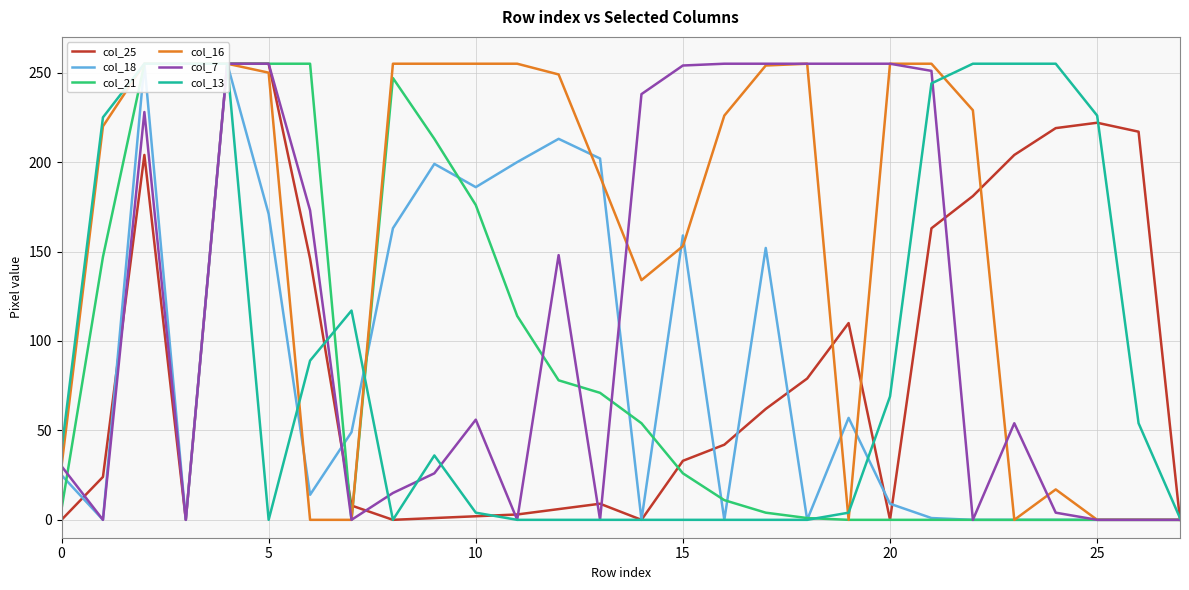

How many values in col_25 are above zero?

22